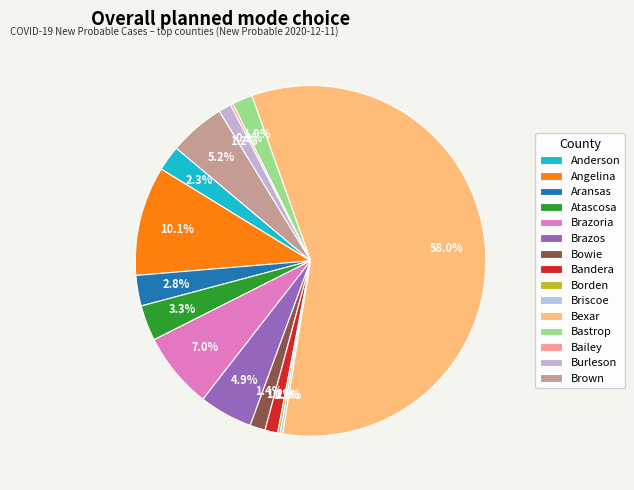

Which has a higher value, Anderson or Brown?

Brown